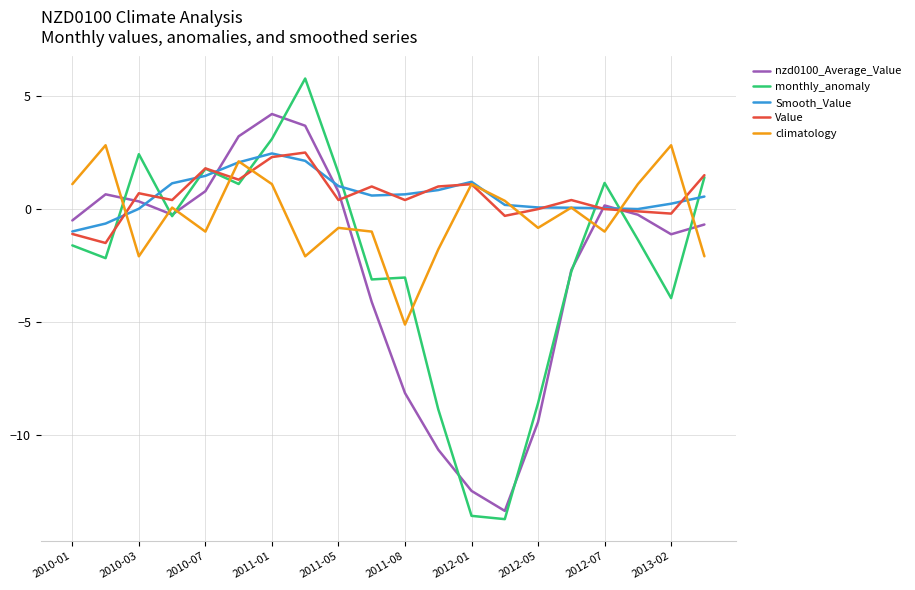

What is the highest value of the climatology series?

2.8